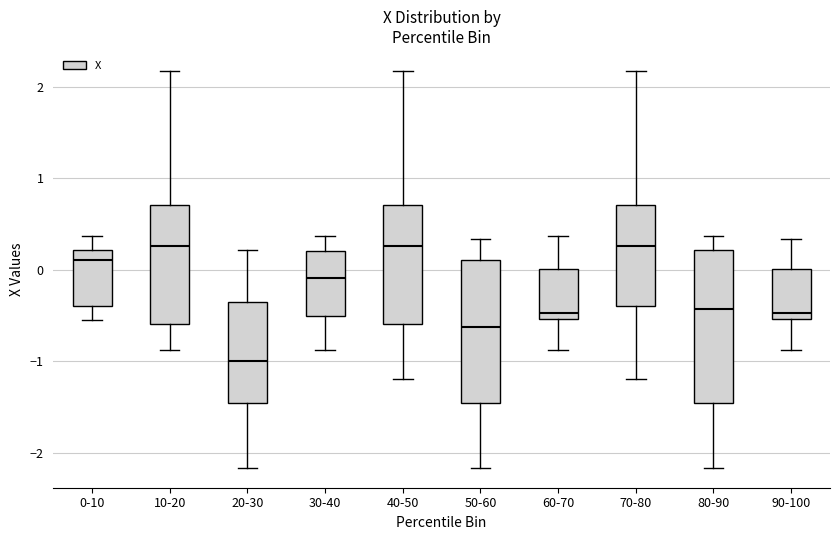

Where does the median line of the box for 50-60 sit on the y-axis? The values are not printed on the chart, so give them approximately, as read against the axis.

-0.6